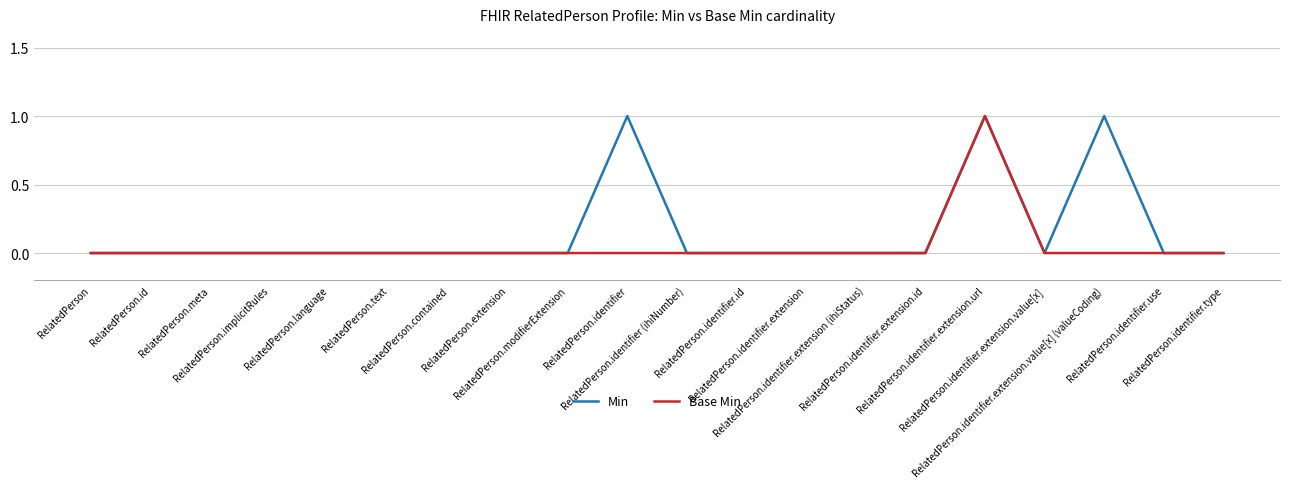

List the series in order of their overall mean, lowest first.

Base Min, Min